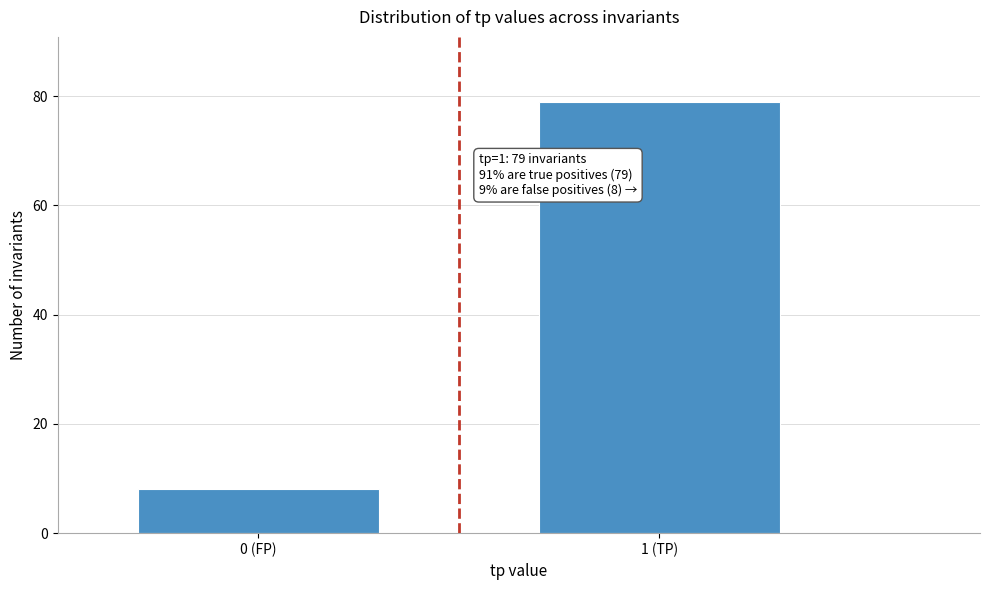

Reading left to right, extract all data points from this chart.

0 (FP)=8	1 (TP)=79